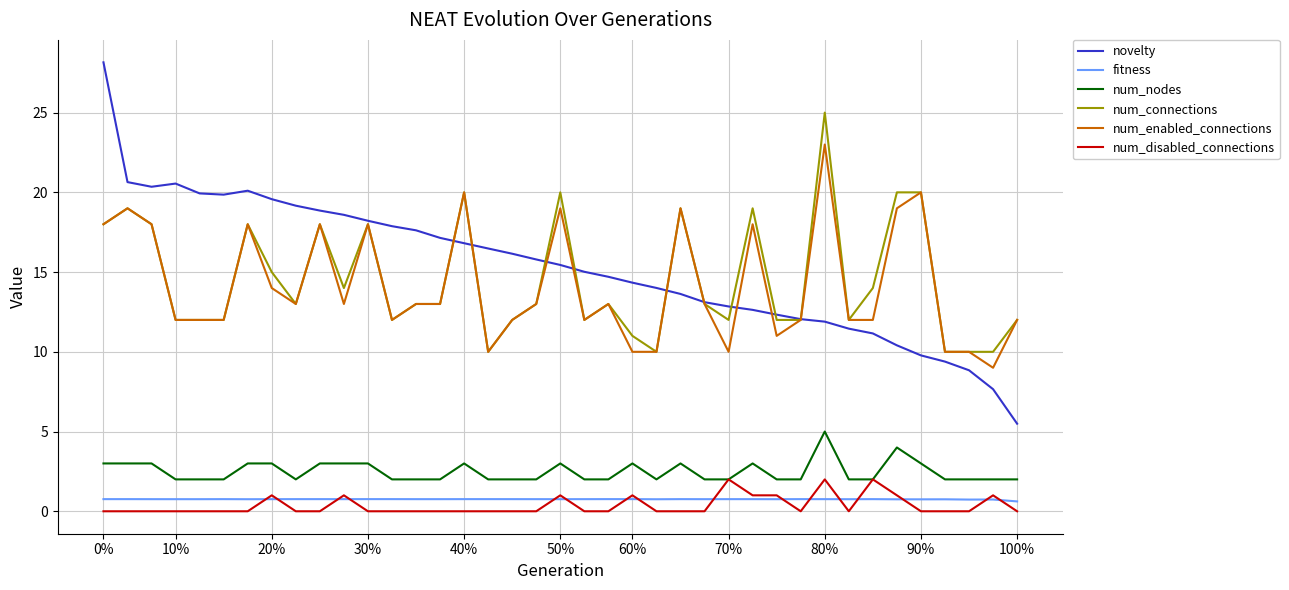

Which series has the widest spread of values?

novelty